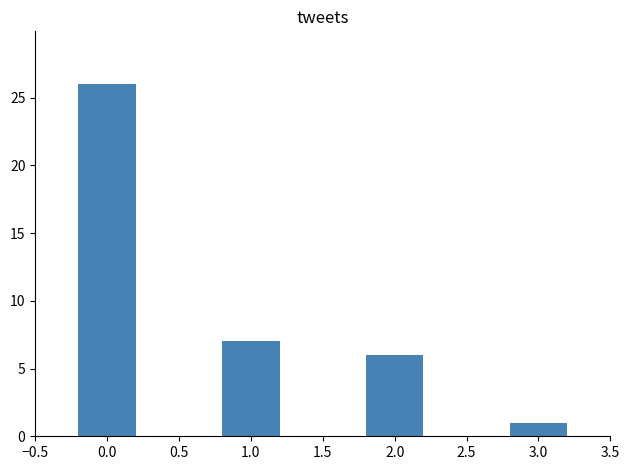

Is it true that the value at 1.0 is 0?

False